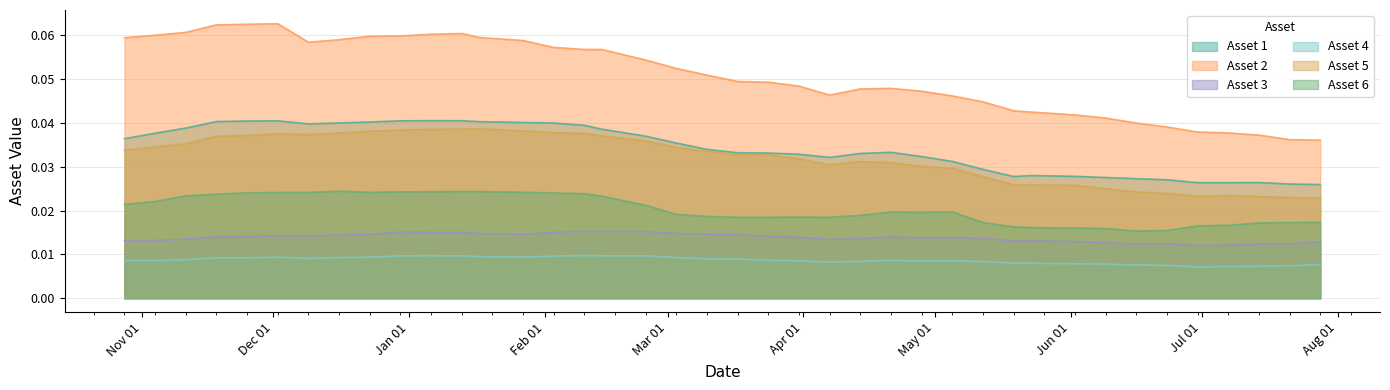

Which series changed the most between 2002-11-04 and 2003-01-06?

Asset 5